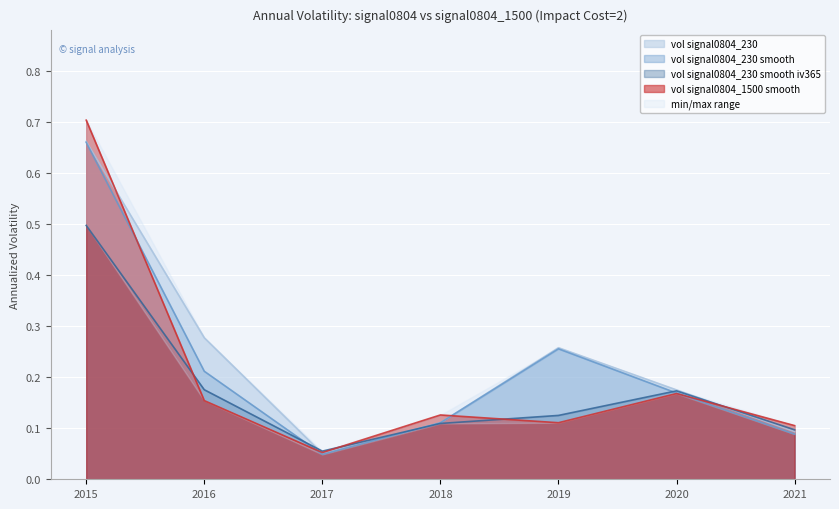

Reading left to right, transcribe all the data shown in this chart.

vol_signal0804_230: 2015=0.7	2016=0.3	2017=0.1	2018=0.1	2019=0.3	2020=0.2	2021=0.1
vol_signal0804_230_smooth: 2015=0.7	2016=0.2	2017=0.0	2018=0.1	2019=0.3	2020=0.2	2021=0.1
vol_signal0804_230_smooth_iv365: 2015=0.5	2016=0.2	2017=0.1	2018=0.1	2019=0.1	2020=0.2	2021=0.1
vol_signal0804_1500_smooth: 2015=0.7	2016=0.2	2017=0.1	2018=0.1	2019=0.1	2020=0.2	2021=0.1